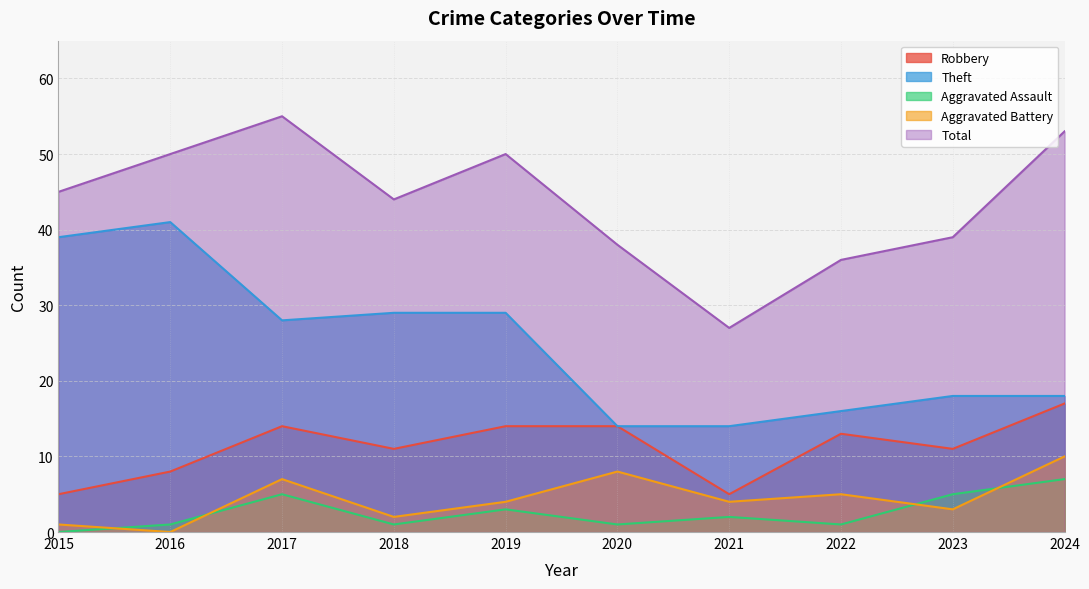

What are all the series names shown in the legend?

Robbery, Theft, Aggravated Assault, Aggravated Battery, Total